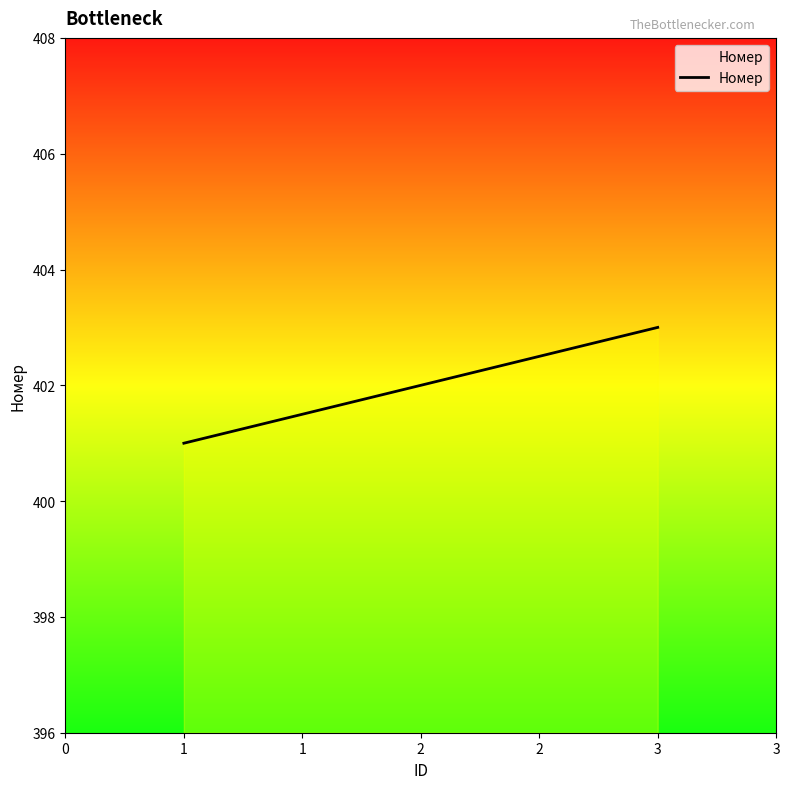

True or false: the data shows 717 at 1.

False